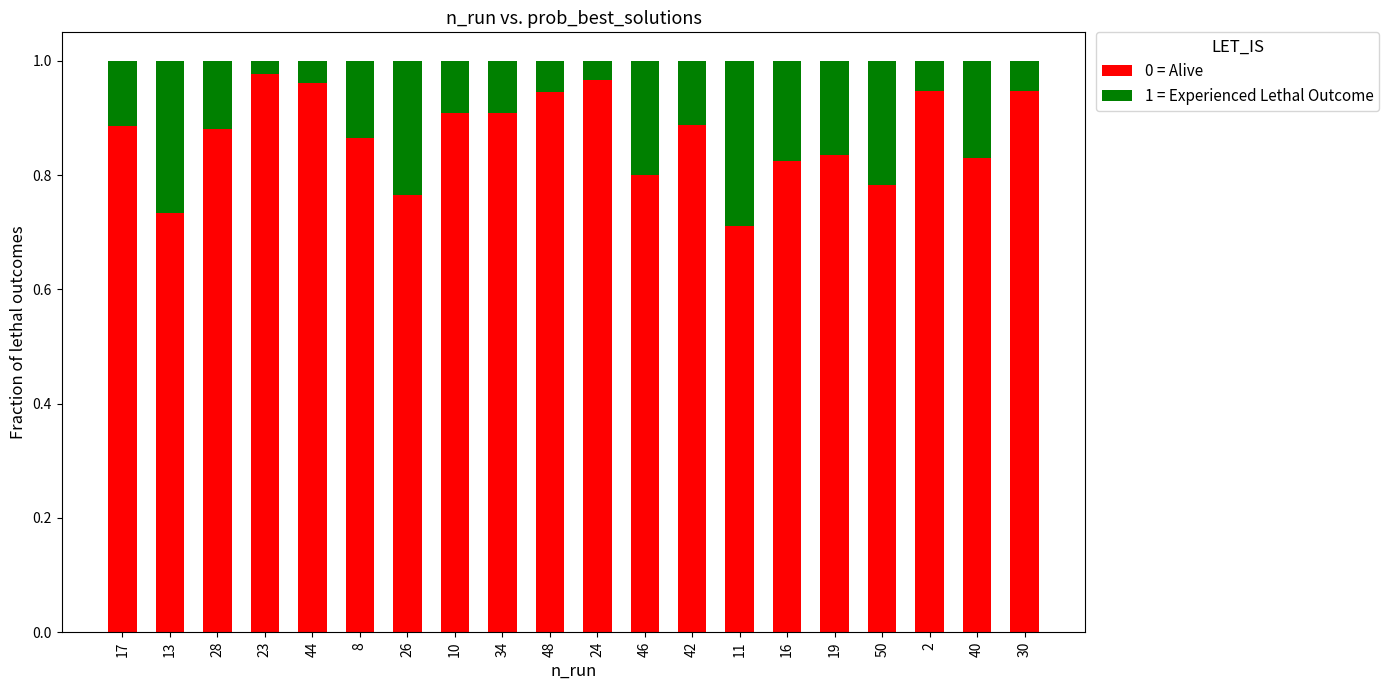

The 0 = Alive series shows 1.4 at 34. True or false?

False